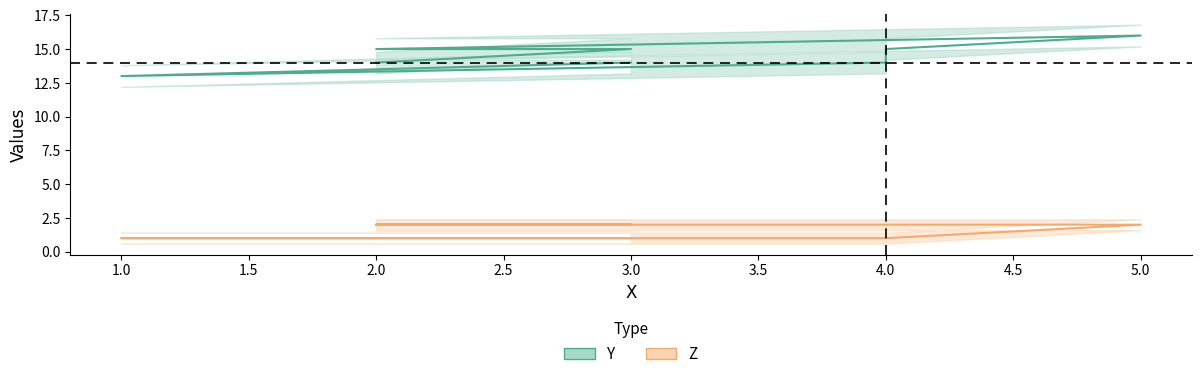

What is the difference between the Y values at 2 and 2?

1